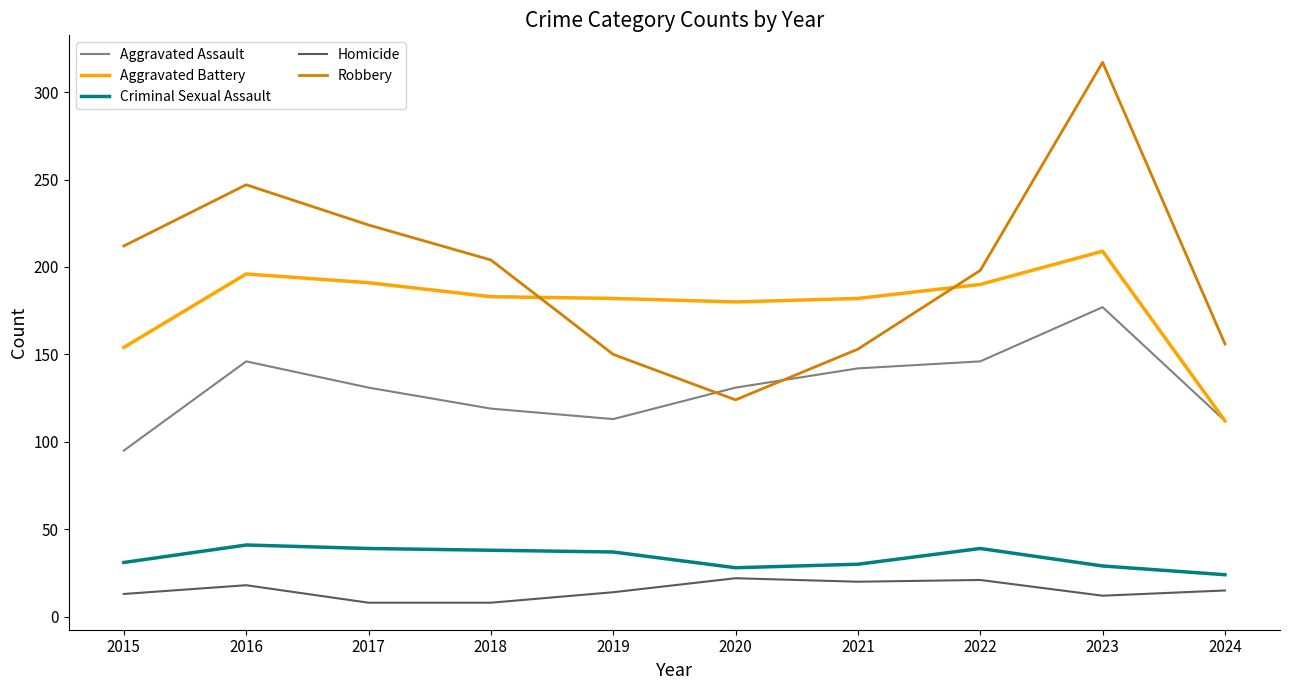

True or false: Aggravated Battery has more than 1 points higher than both neighbors.

True